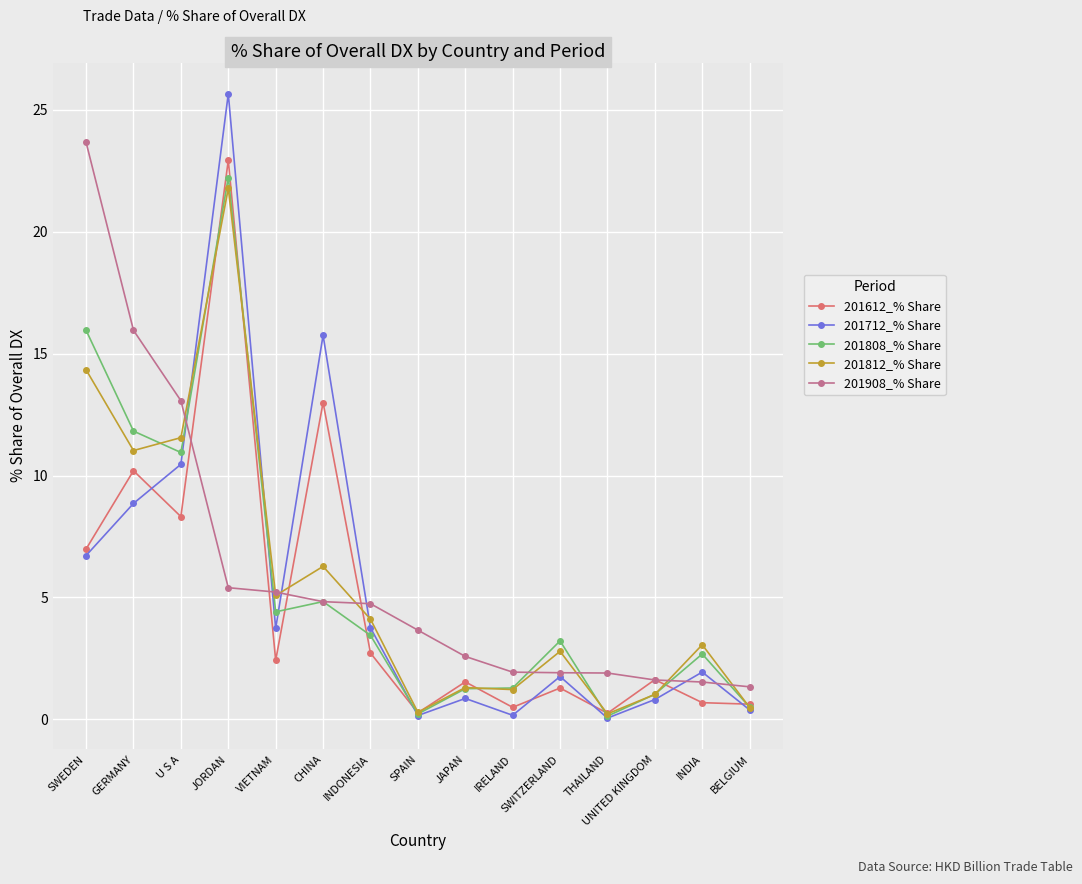

What are all the series names shown in the legend?

201612_% Share, 201712_% Share, 201808_% Share, 201812_% Share, 201908_% Share